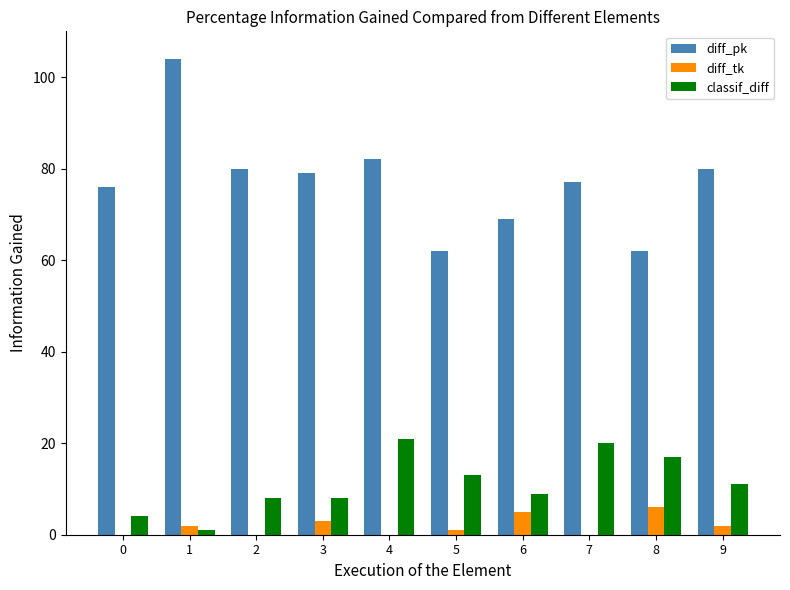

Reading left to right, transcribe all the data shown in this chart.

diff_pk: 0=76	1=104	2=80	3=79	4=82	5=62	6=69	7=77	8=62	9=80
diff_tk: 0=0	1=2	2=0	3=3	4=0	5=1	6=5	7=0	8=6	9=2
classif_diff: 0=4	1=1	2=8	3=8	4=21	5=13	6=9	7=20	8=17	9=11